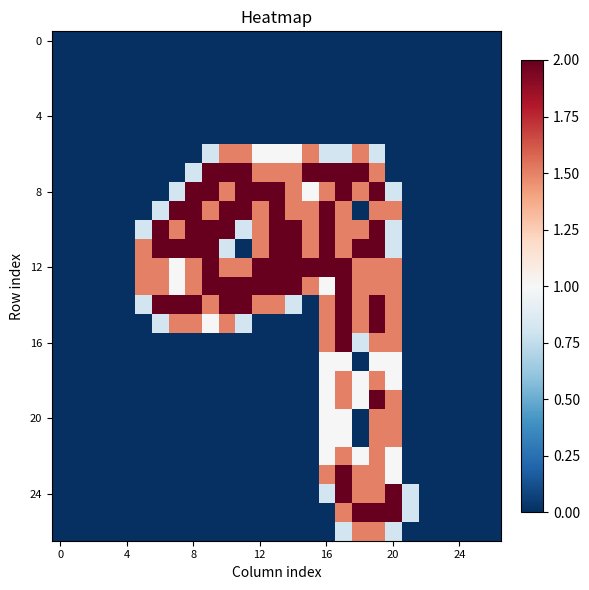

How many series are shown in this chart?

27